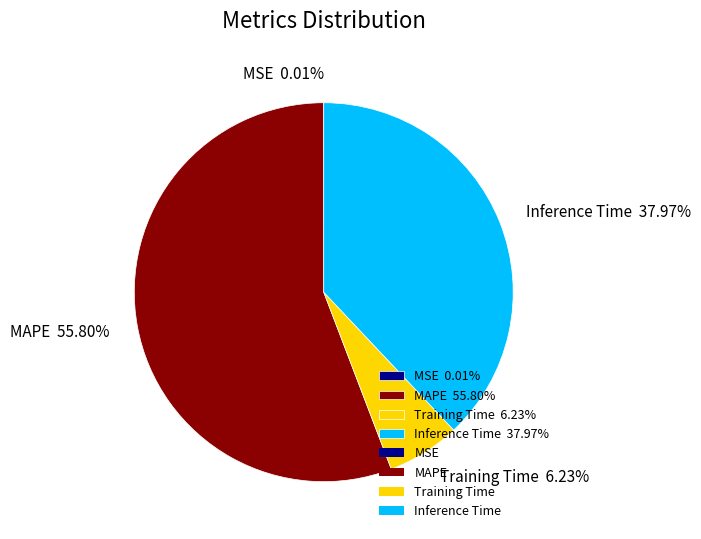

The MAPE slice represents 64% of the pie. True or false?

False